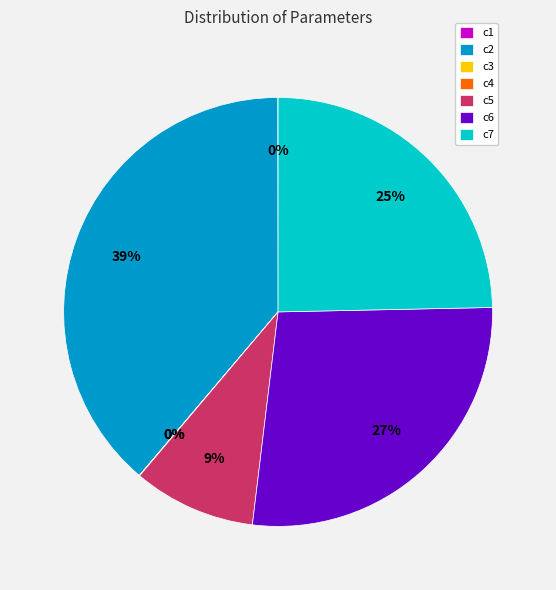

What is the largest slice in the pie chart?

c2